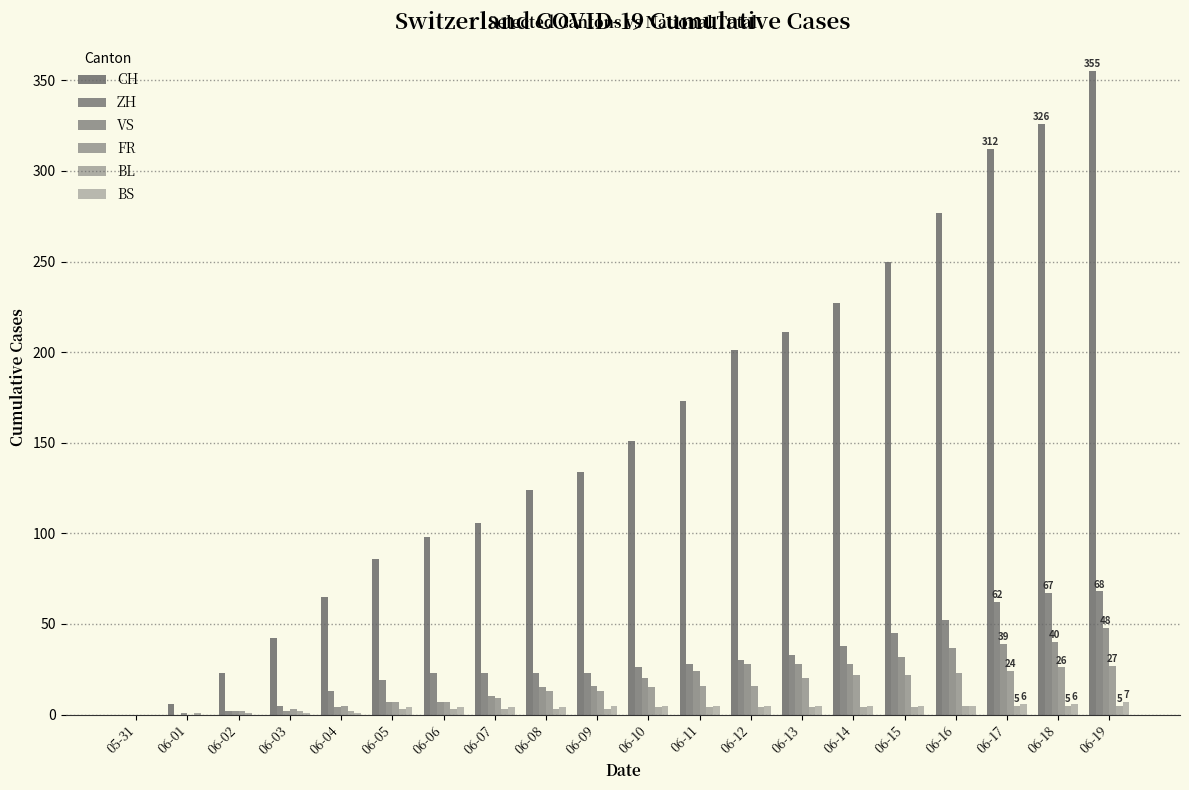

What is the value of the BL bar at the 5th from the left?

2